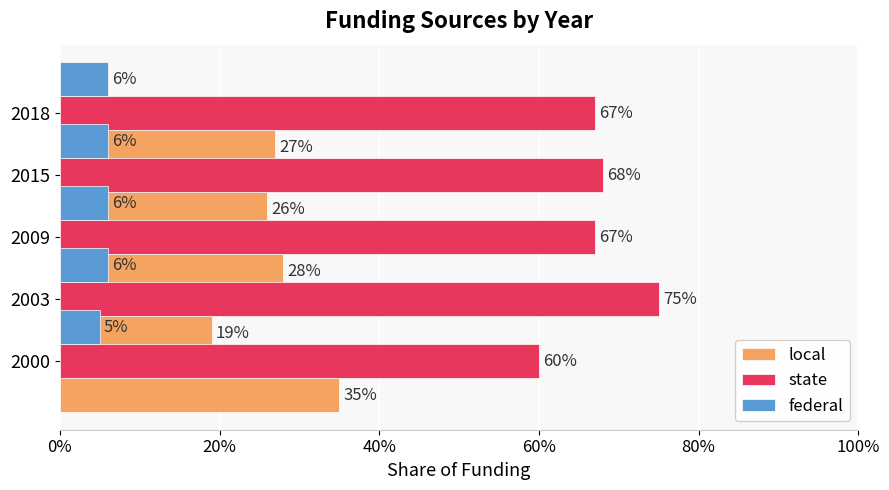

How many federal values are between 0 and 1?

5